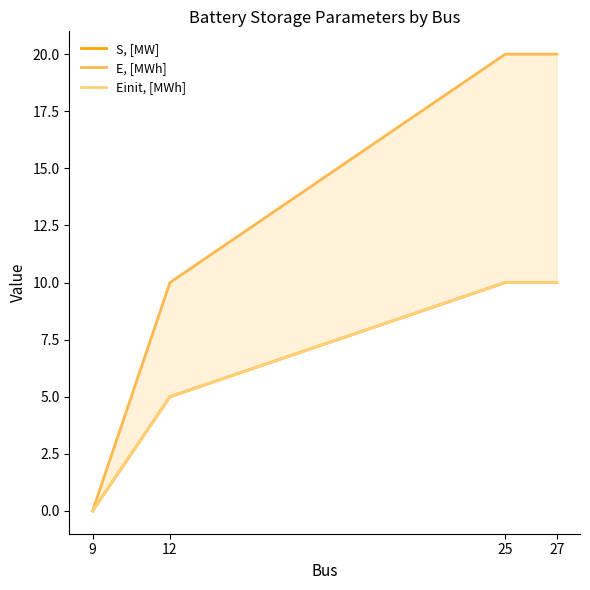

Which has a higher value, 12 or 27?

27